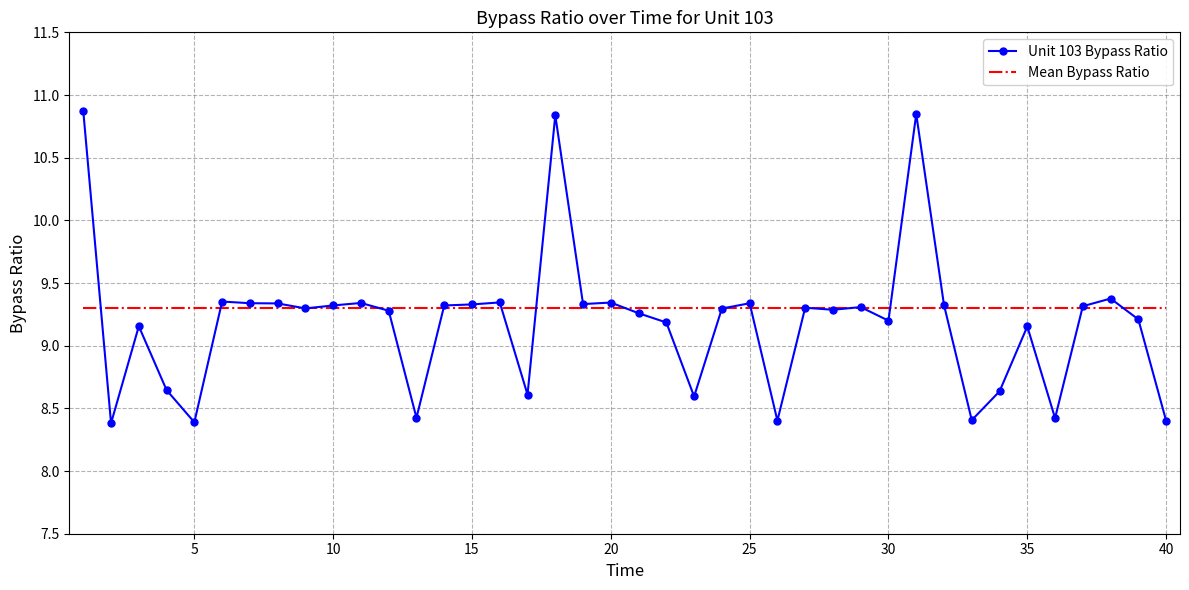

Which series has the widest spread of values?

Unit 103 Bypass Ratio